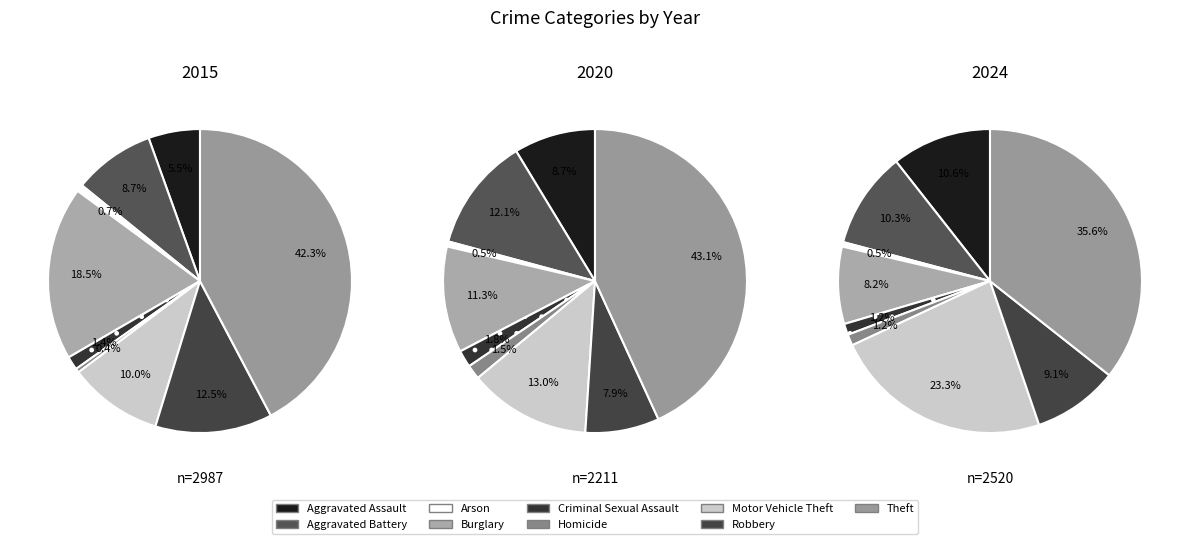

The values_2020 slice represents 22% of the pie. True or false?

False